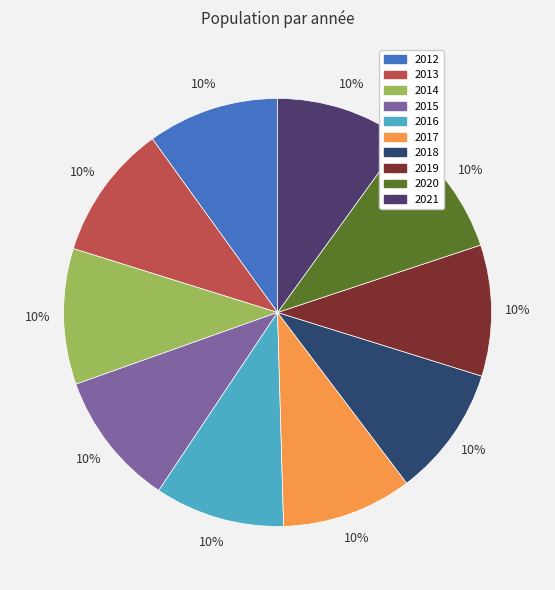

Count the number of slices in the pie.

10